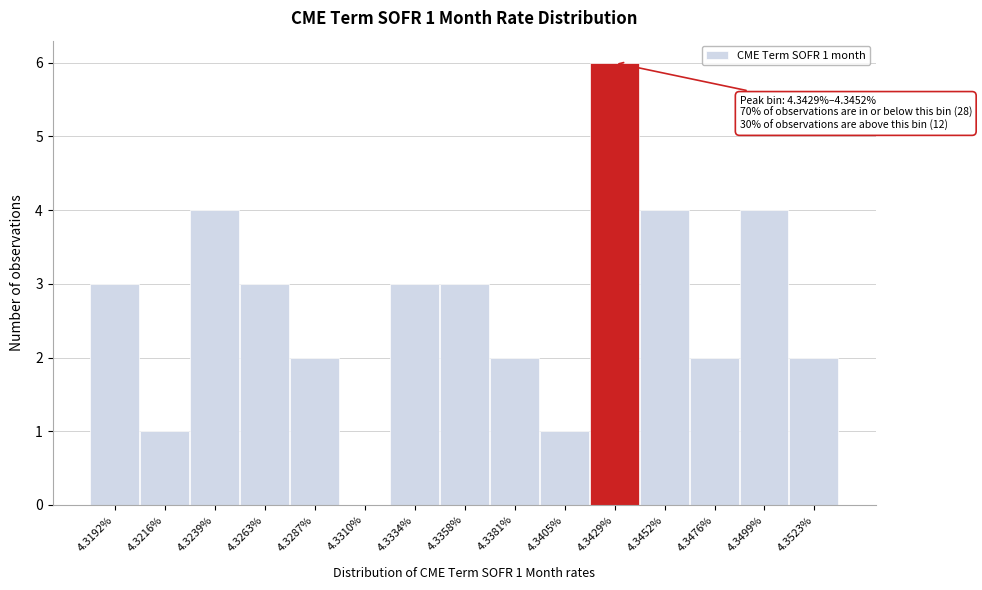

Reading right to left, list all the values displayed in this chart.

4.3523%=2	4.3499%=4	4.3476%=2	4.3452%=4	4.3429%=6	4.3405%=1	4.3381%=2	4.3358%=3	4.3334%=3	4.3310%=0	4.3287%=2	4.3263%=3	4.3239%=4	4.3216%=1	4.3192%=3